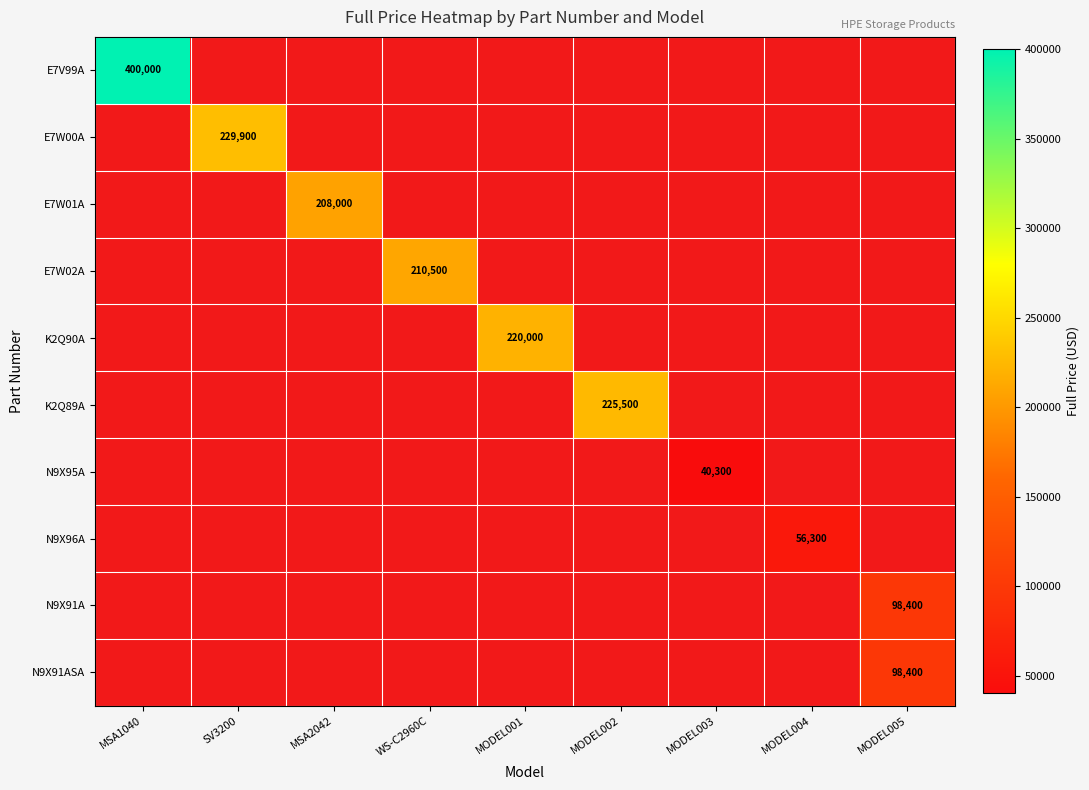

Between WS-C2960C and MODEL004, which is larger?

WS-C2960C